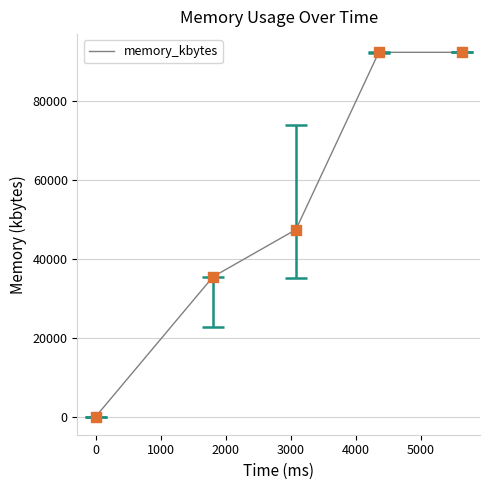

What is the difference between the maximum and minimum values?

92416